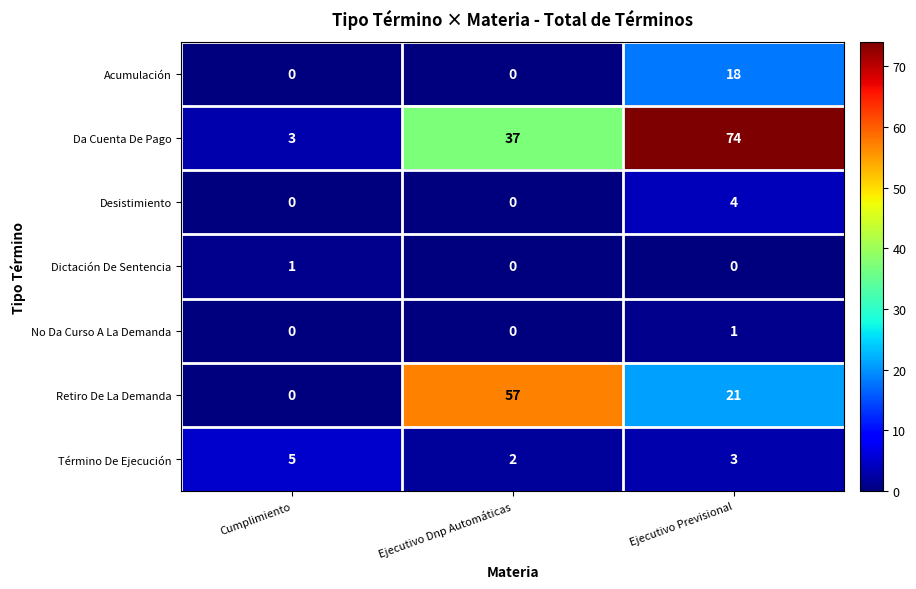

Count the Dictación De Sentencia values in the range 0 to 1.

3